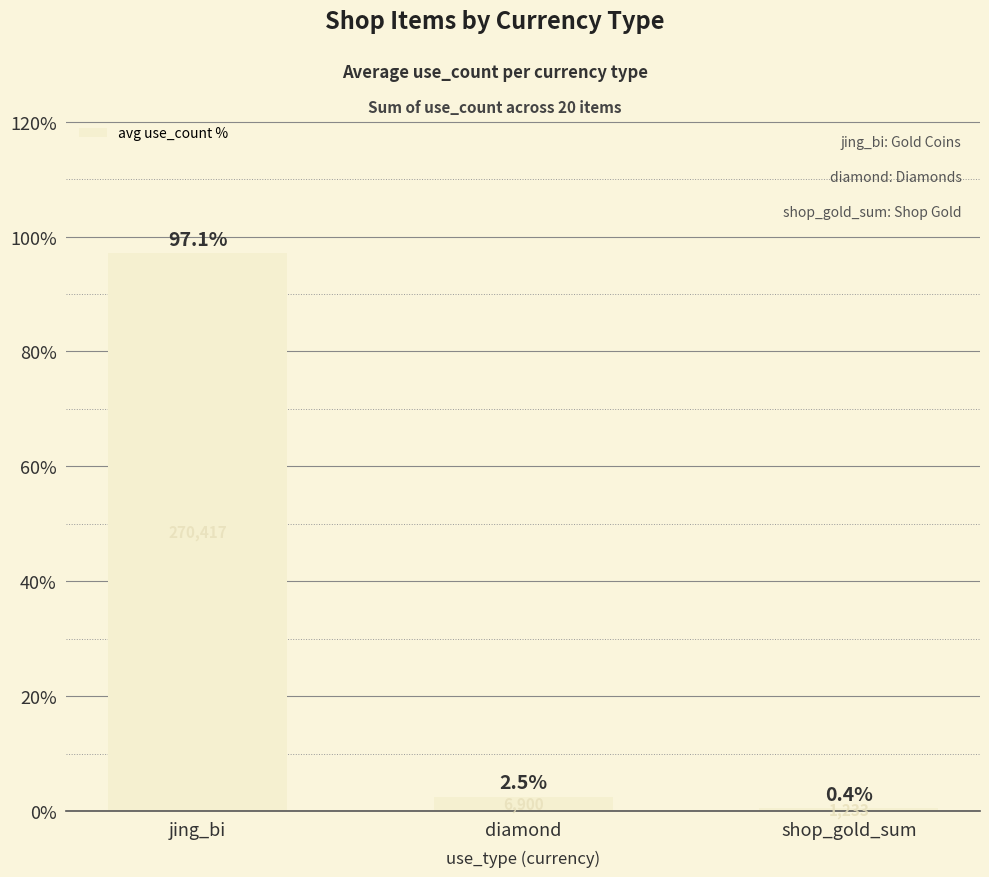

Where is the data nearest to the value 48?

diamond